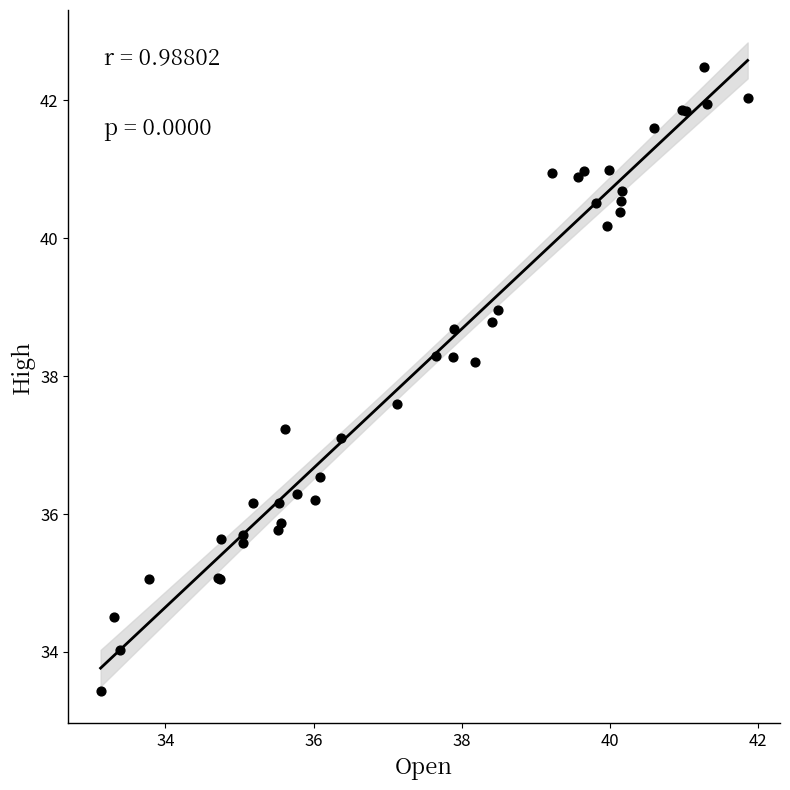

What Y value in the scatter plot is closest to 37?

37.1